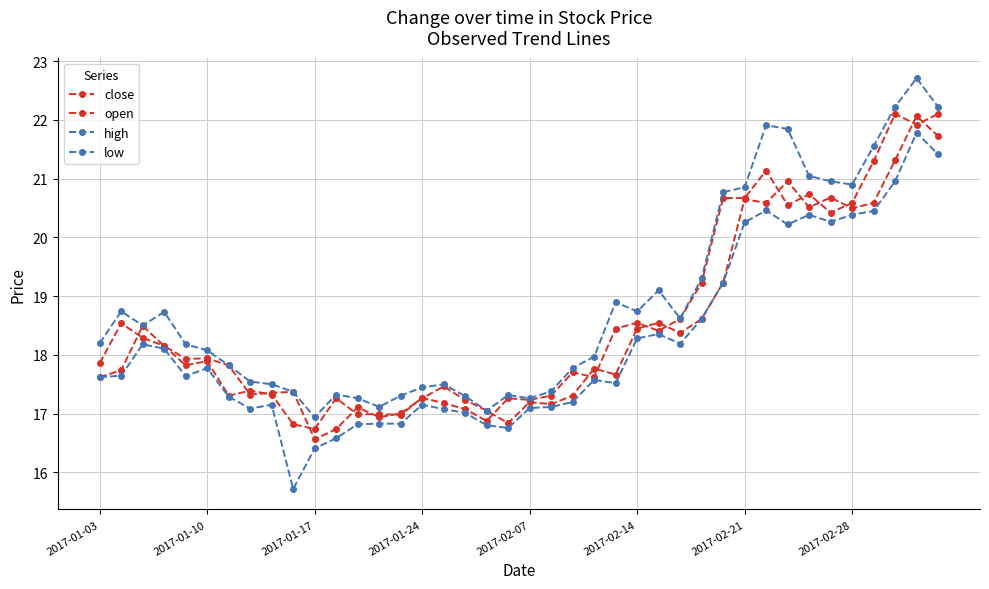

What is the minimum value shown in the chart?

15.7